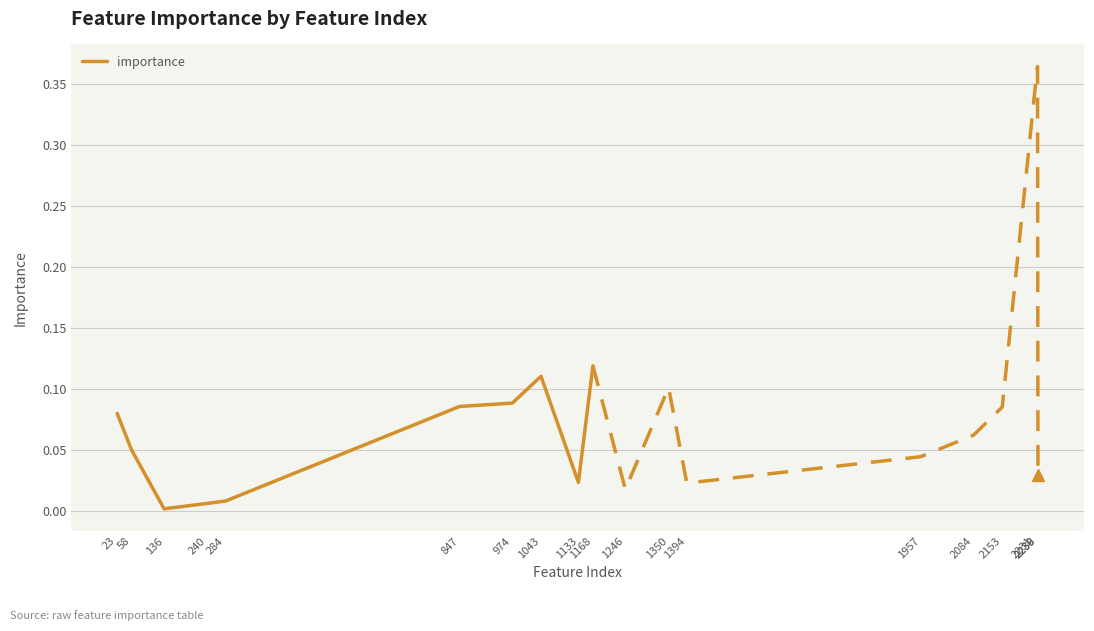

What is the sum of all values?

0.6